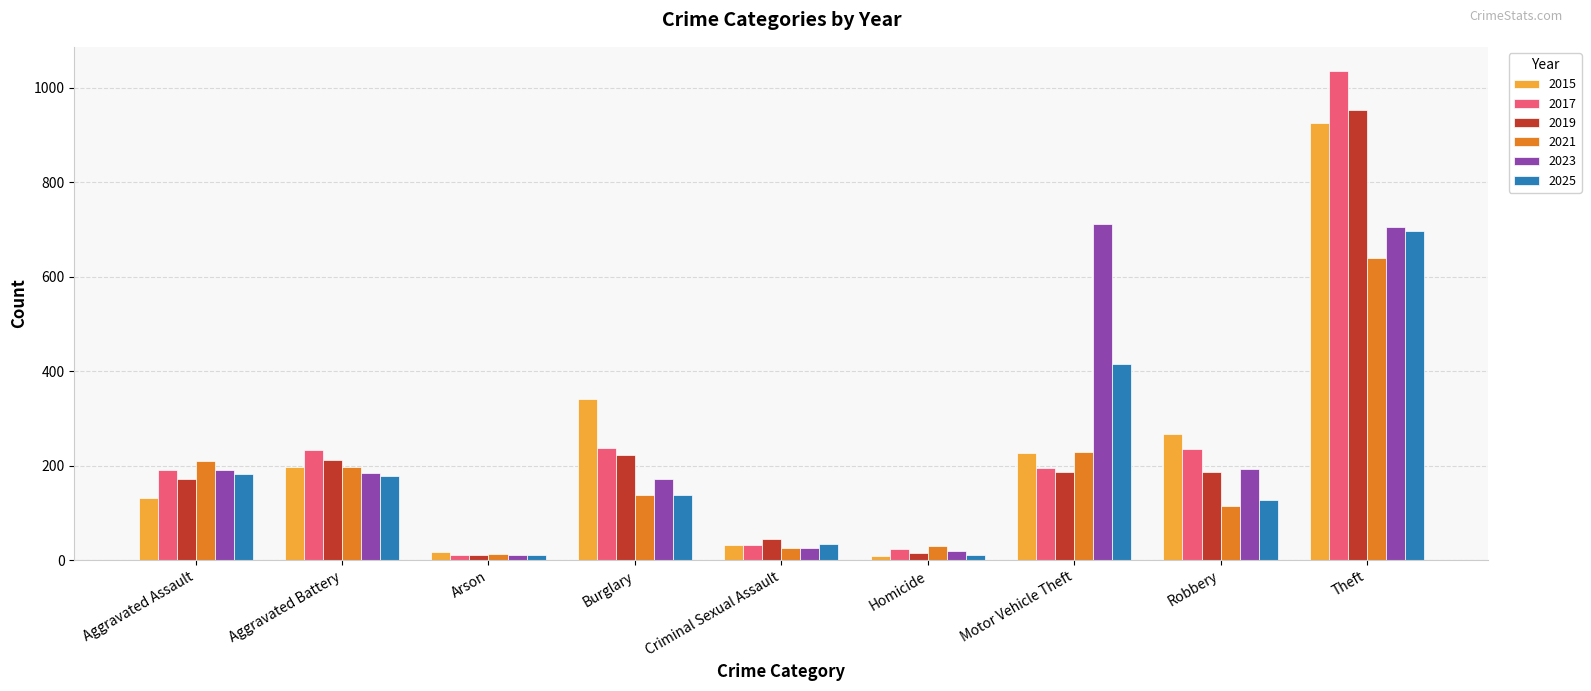

What is the value of the 2025 bar at the 5th from the left?

35